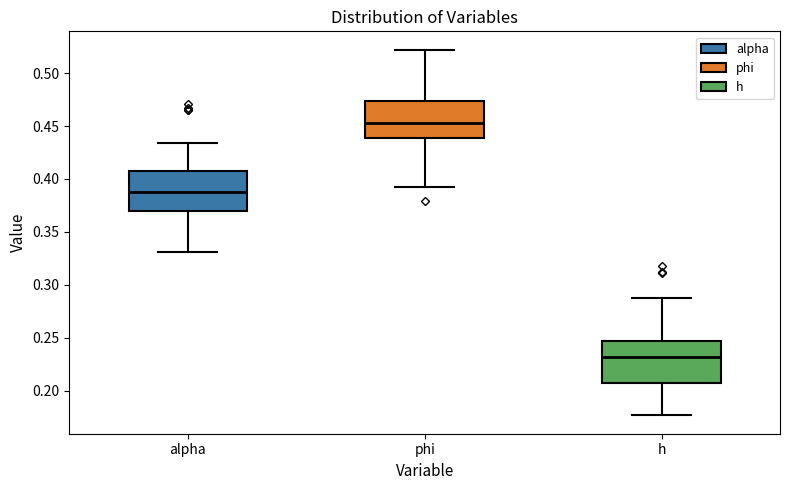

Reading left to right, read every box against the y-axis: the position of its median line, the range the box covers, and the ends of its whiskers. The values are not printed on the chart, so give them approximately, as read against the axis.

alpha: median 0.385, box 0.370 to 0.405, whiskers 0.330 to 0.435
phi: median 0.455, box 0.440 to 0.475, whiskers 0.395 to 0.520
h: median 0.230, box 0.205 to 0.245, whiskers 0.175 to 0.290